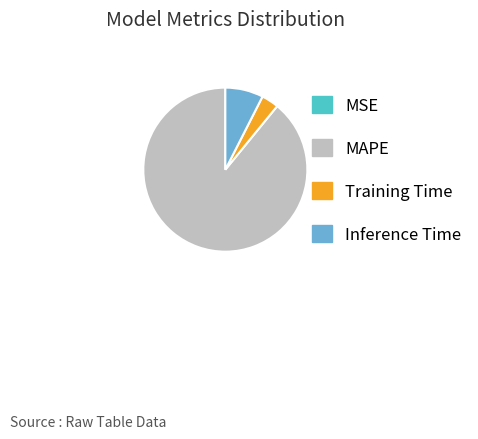

Is there any slice that represents more than half of the pie?

Yes